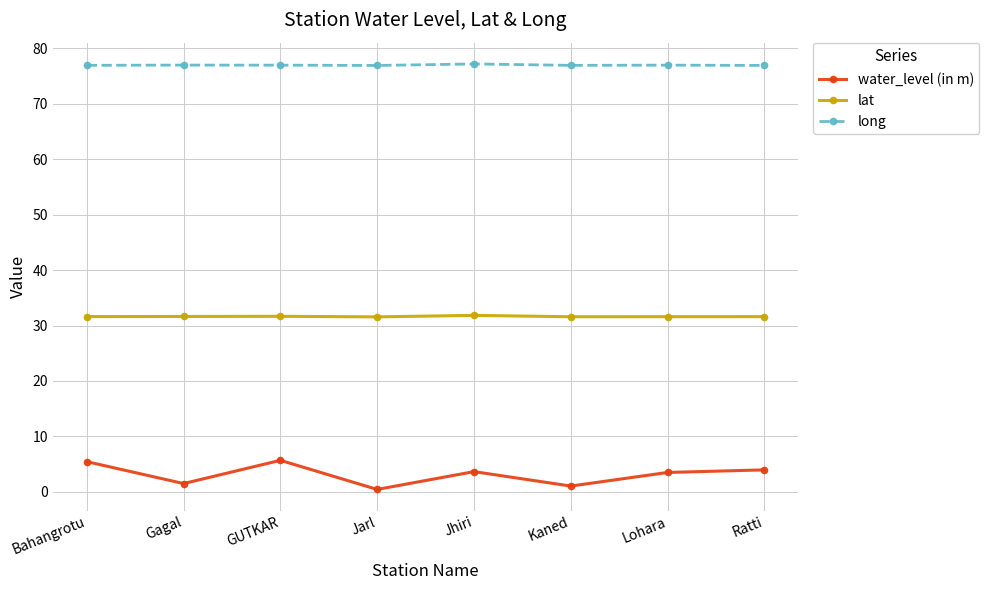

Read the water_level (in m) value at GUTKAR.

5.7